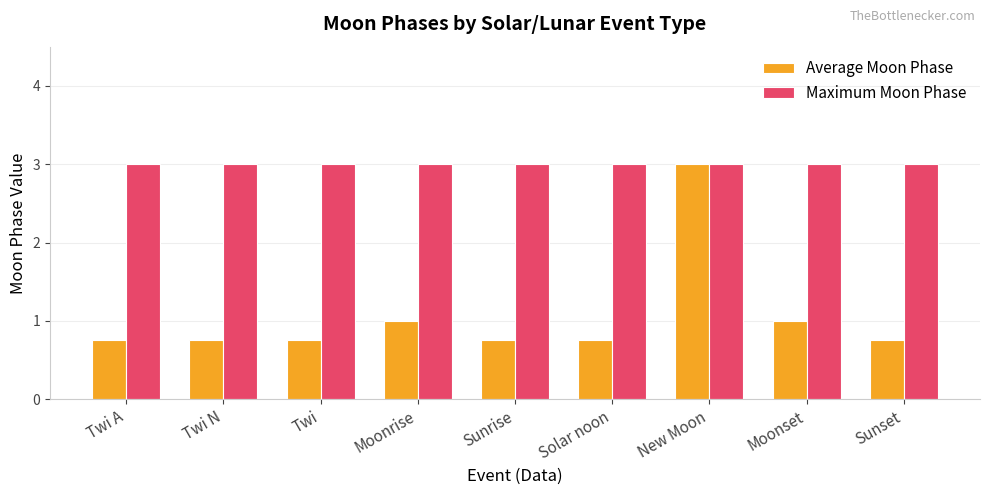

What is the spread (max minus min) of values at Moonrise?

2.0